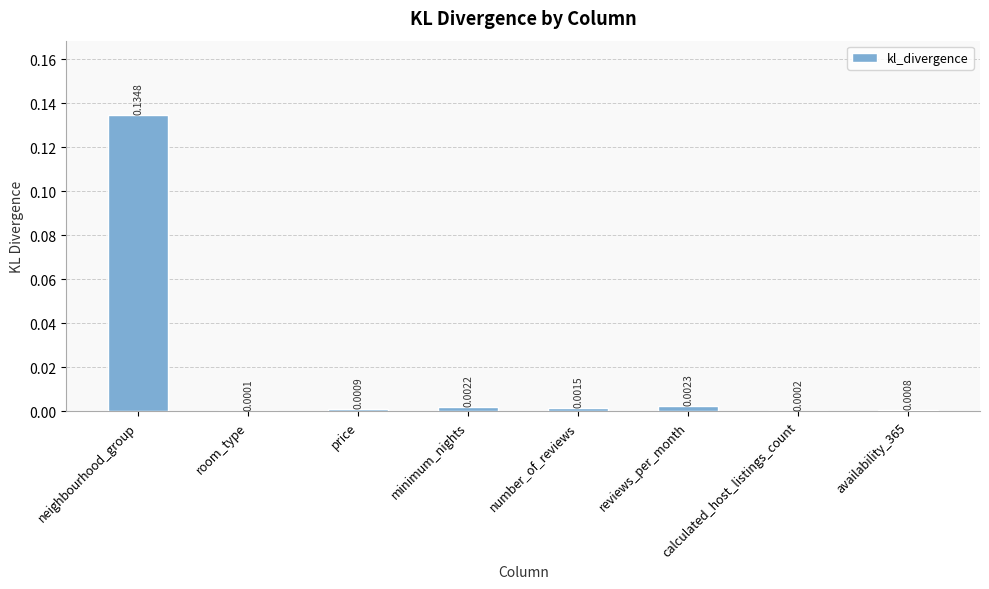

Which has a higher value, calculated_host_listings_count or availability_365?

availability_365